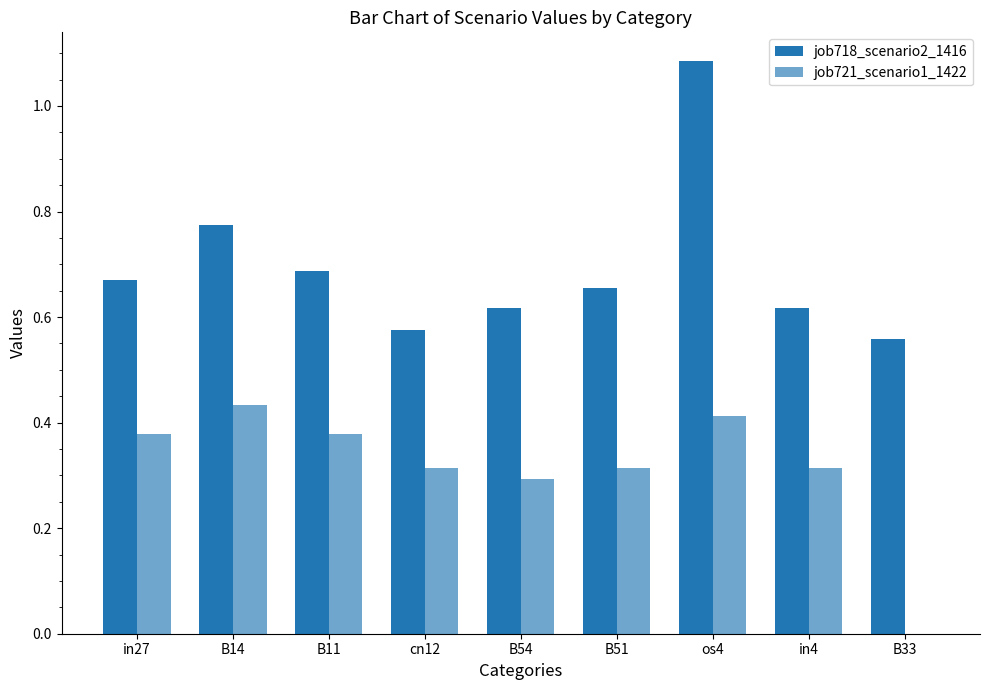

Does the chart contain stacked bars?

No